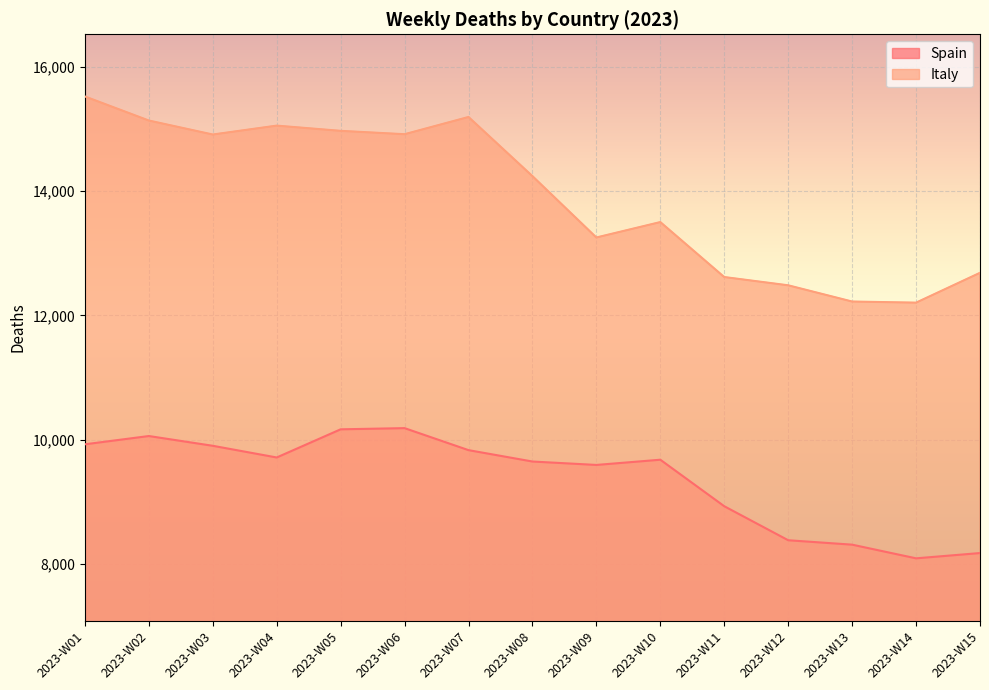

True or false: Italy has more than 2 points higher than both neighbors.

True